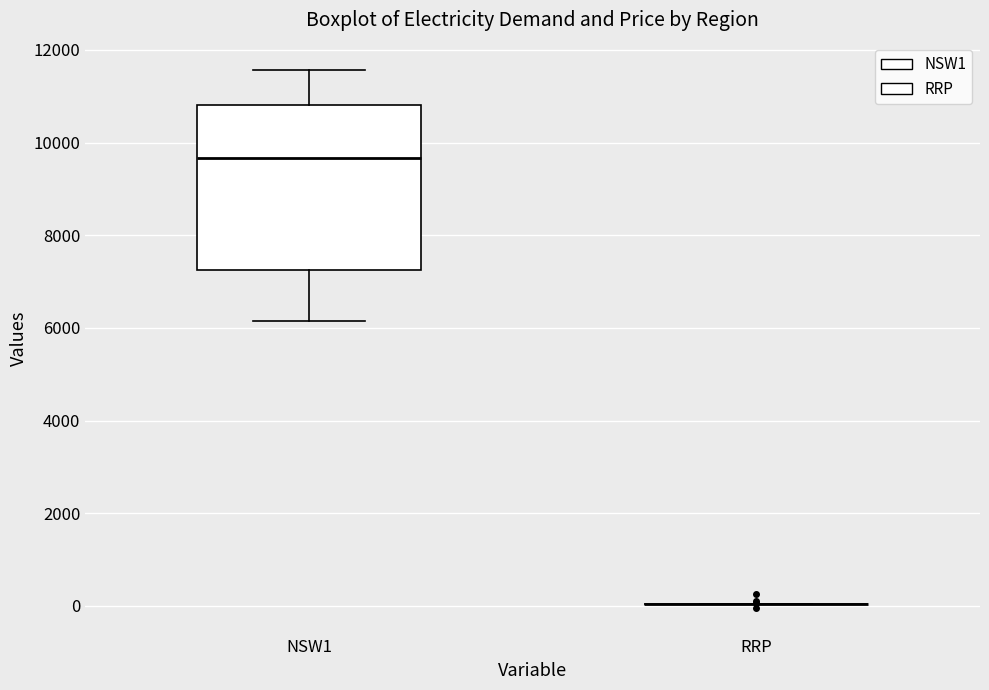

Where is the upper edge of the box for NSW1 on the y-axis? The values are not printed on the chart, so give them approximately, as read against the axis.

10800